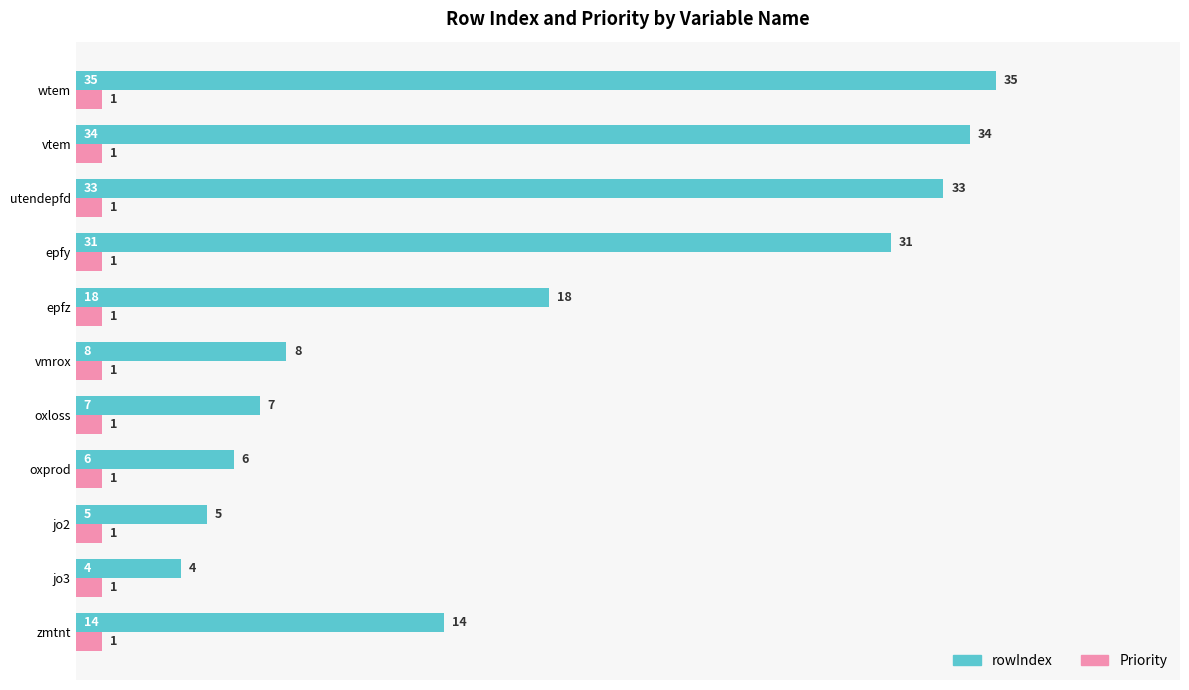

What is the maximum value for Priority?

1